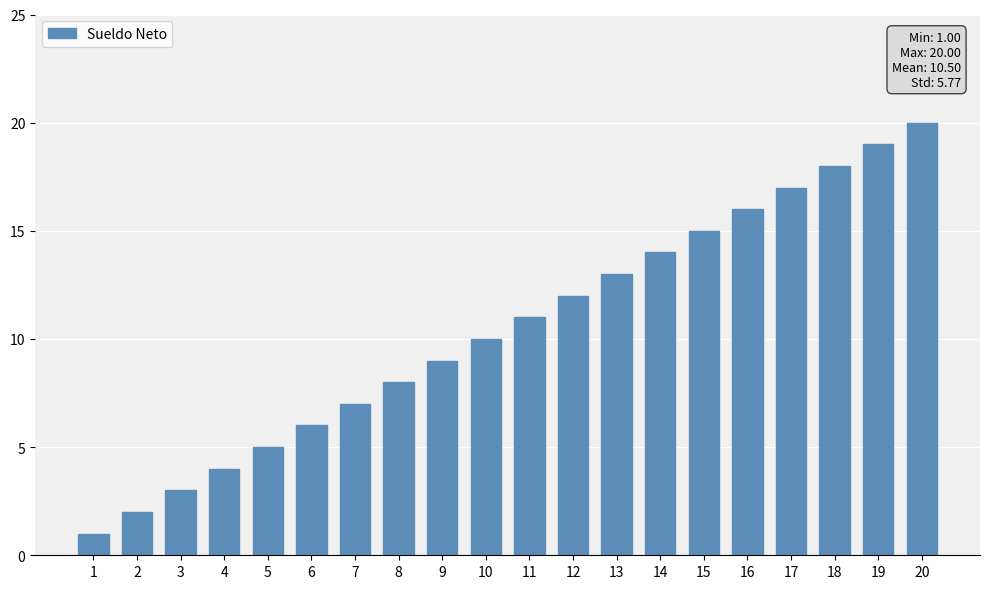

How many categories are shown in the chart?

20